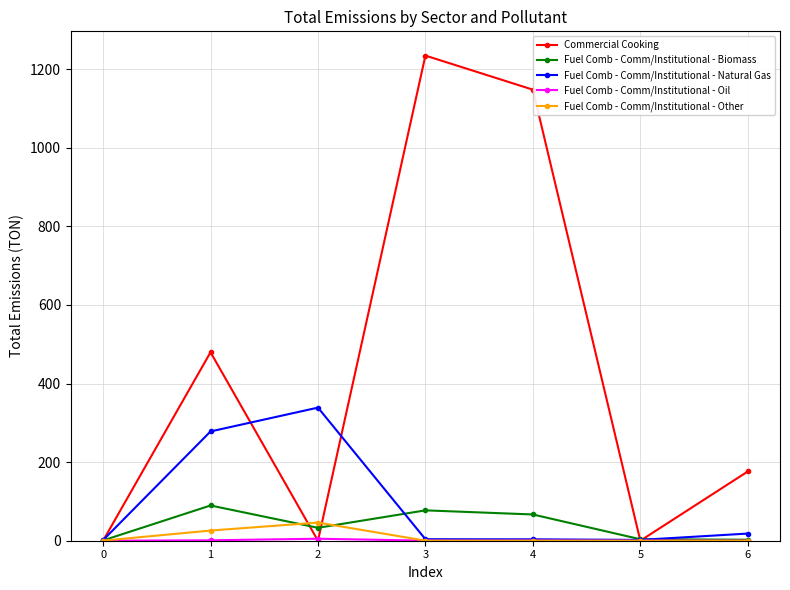

At which label is Fuel Comb - Comm/Institutional - Natural Gas closest to 170?

1